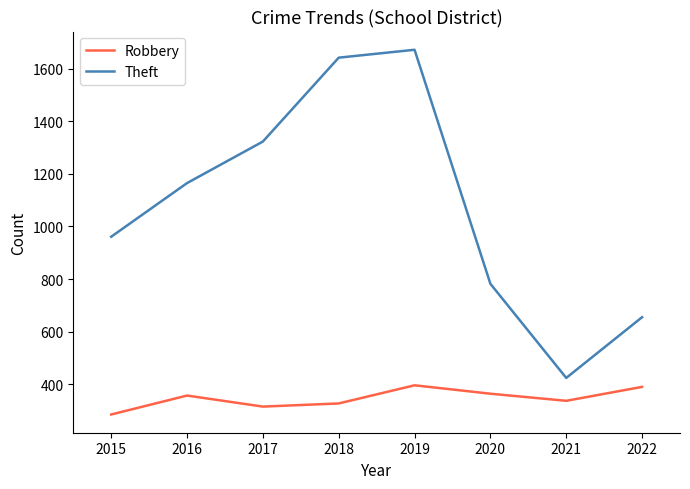

What are all the series names shown in the legend?

Robbery, Theft